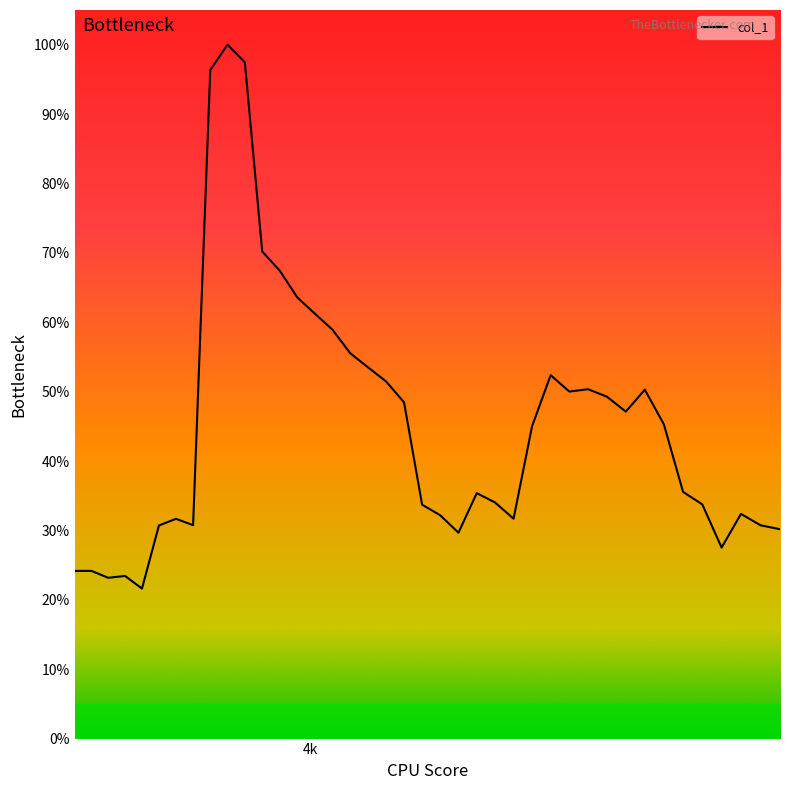

Does the chart display data point markers on the line(s)?

No